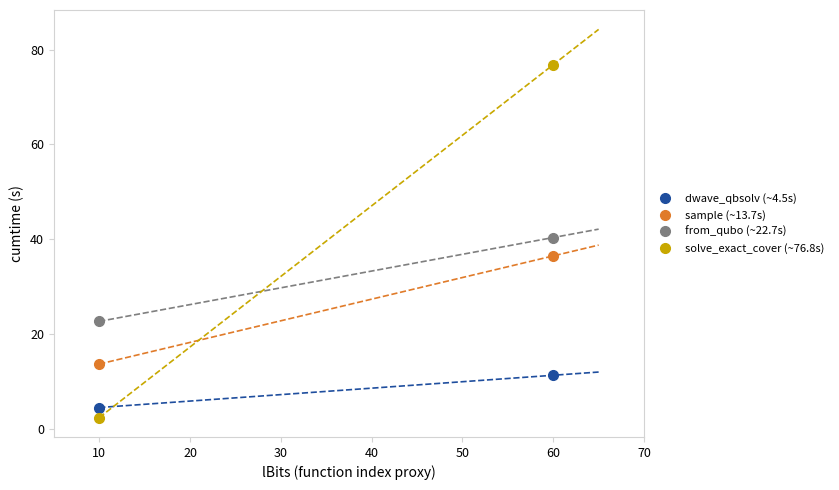

Does the chart have visible grid lines?

No